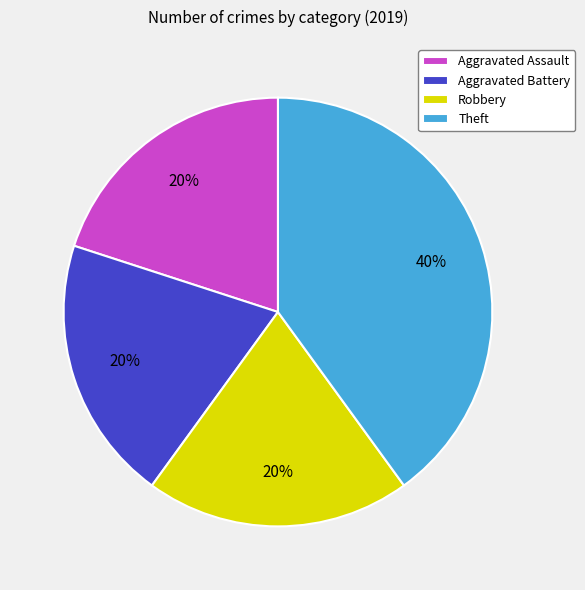

The Aggravated Assault slice represents 20% of the pie. True or false?

True